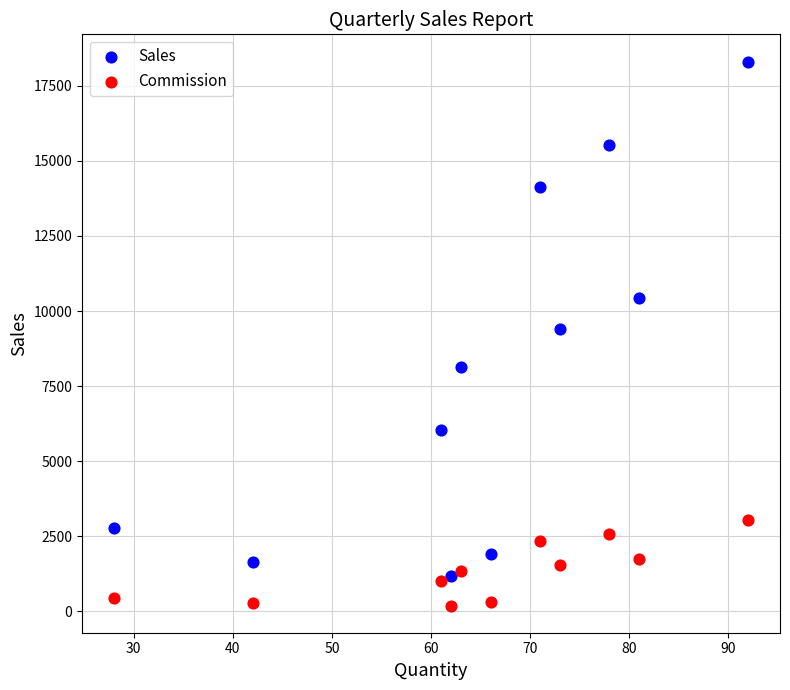

What are all the series names shown in the legend?

Sales, Commission